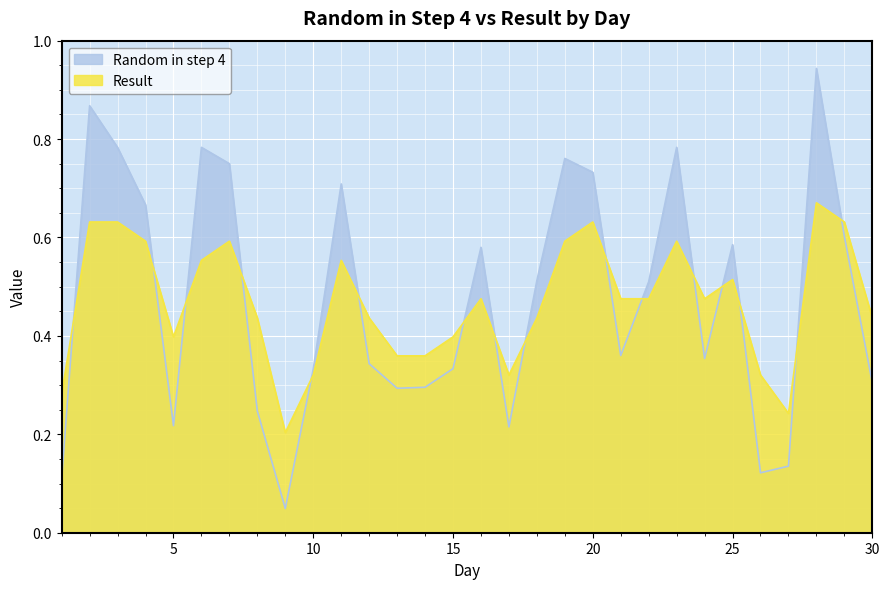

What is the value of the Random in step 4 point at the 30th from the left?

0.3